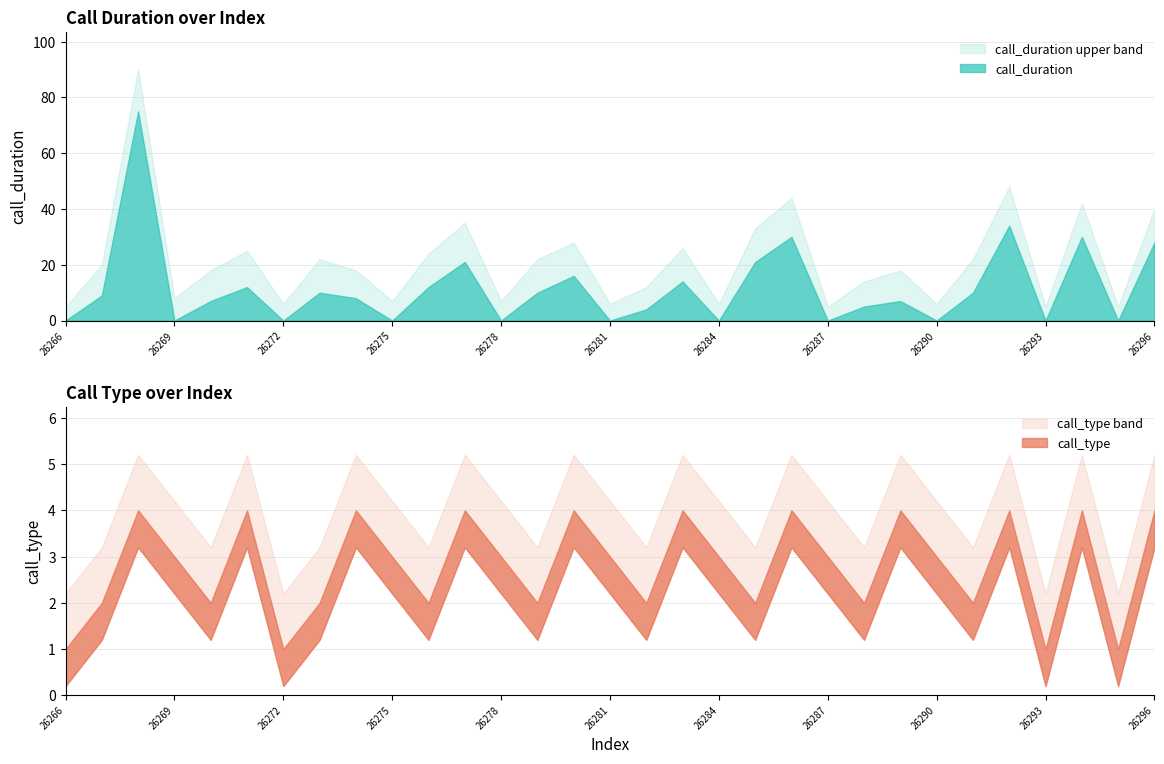

How many data points in call_duration are above 8?

15